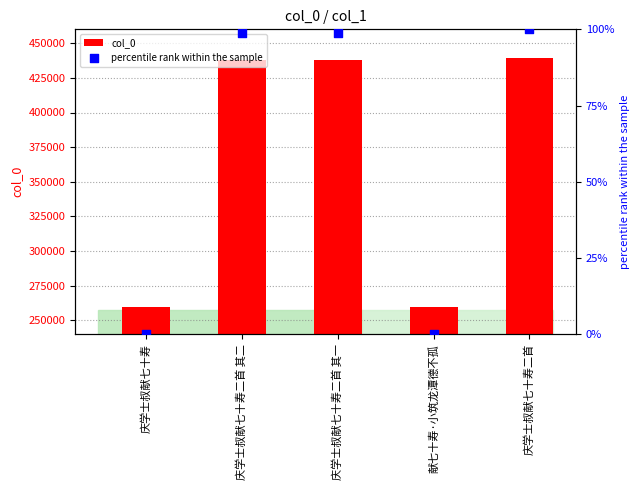

Which series has the widest spread of Y values?

col_0